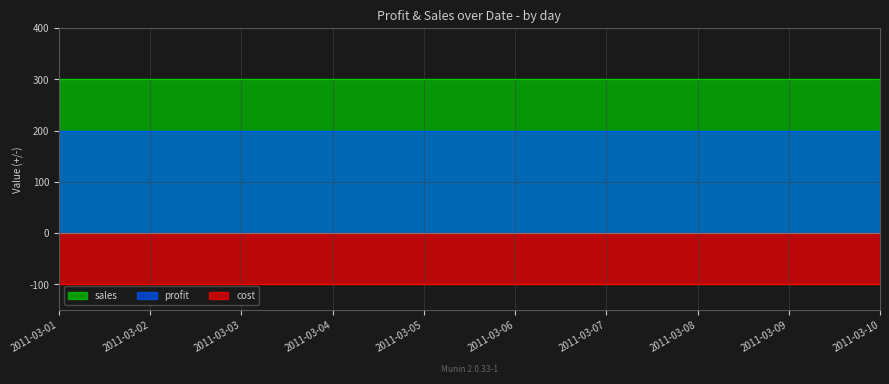

What is the sum of the sales values at 2011-03-01 and 2011-03-06?

600